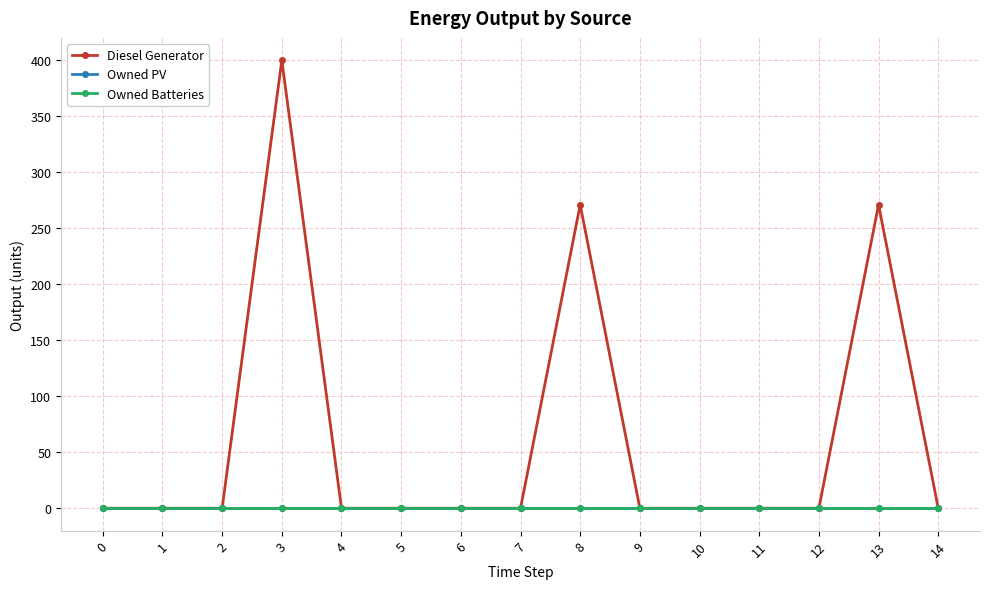

True or false: Diesel Generator has more than 2 points higher than both neighbors.

True